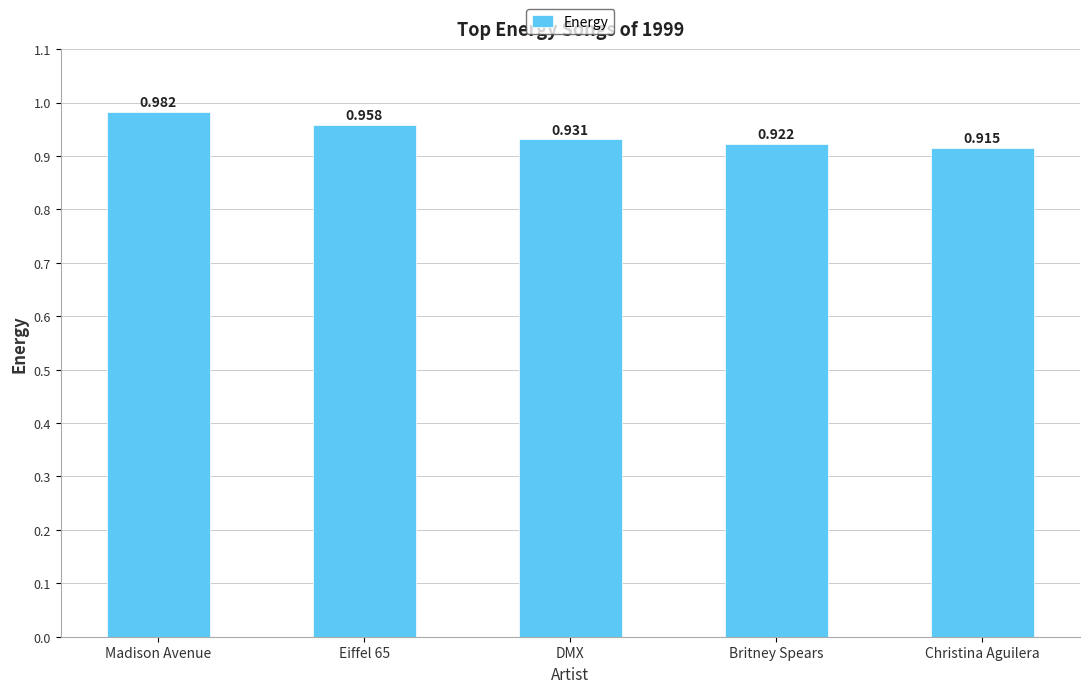

What is the label of the 2nd bar from the right?

Britney Spears